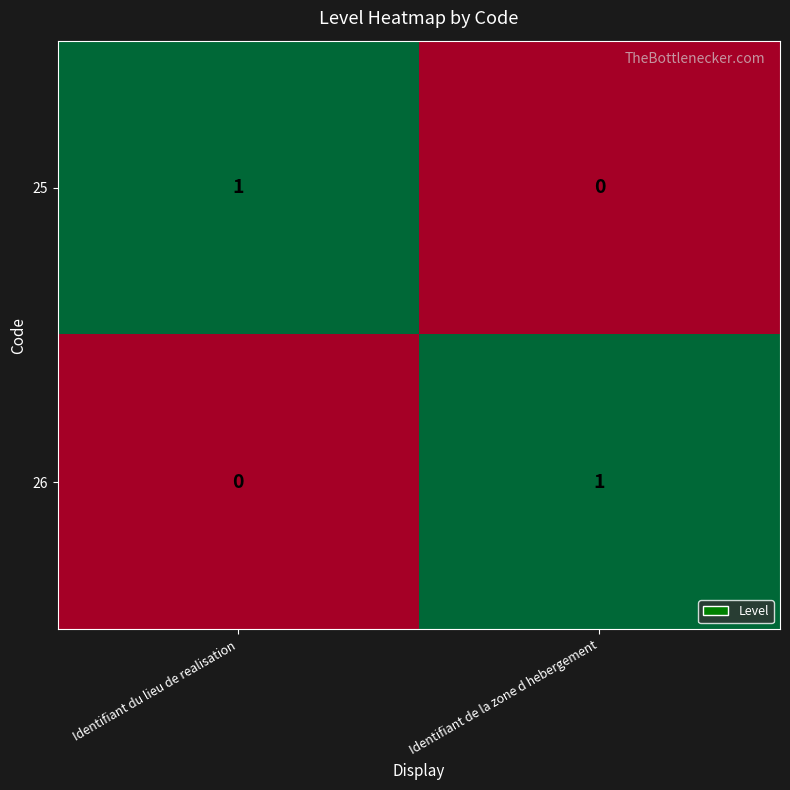

At Identifiant de la zone d hebergement, list the series in order from smallest to largest.

25, 26